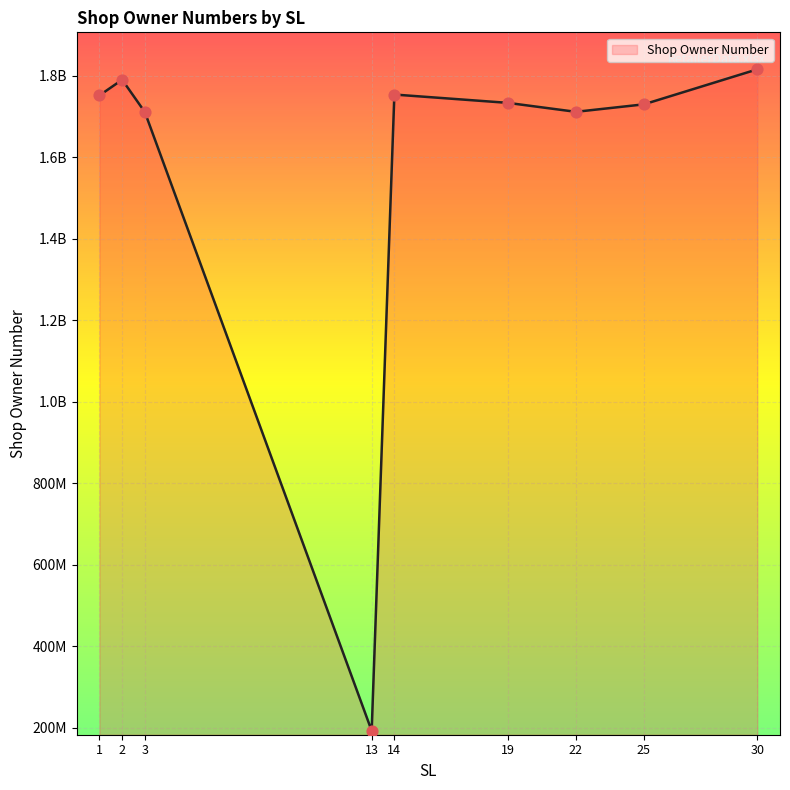

What is the change in value from 2 to 14?

-36338901